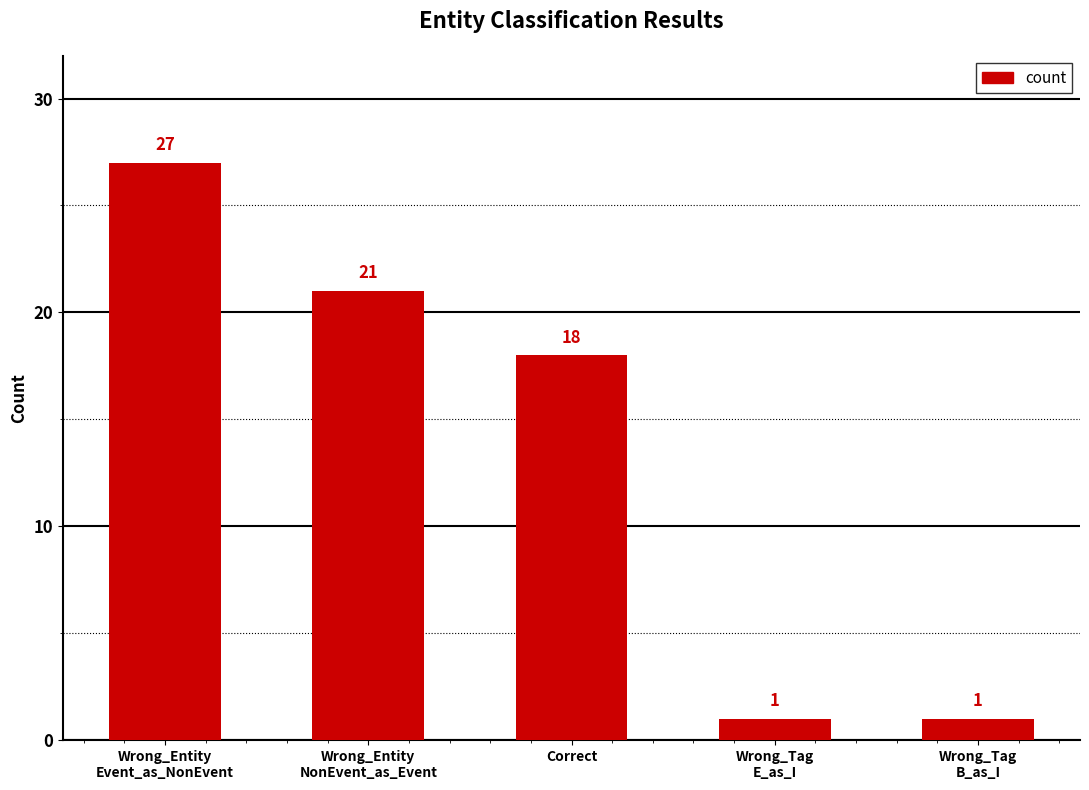

What is the label of the 3rd bar from the right?

Correct